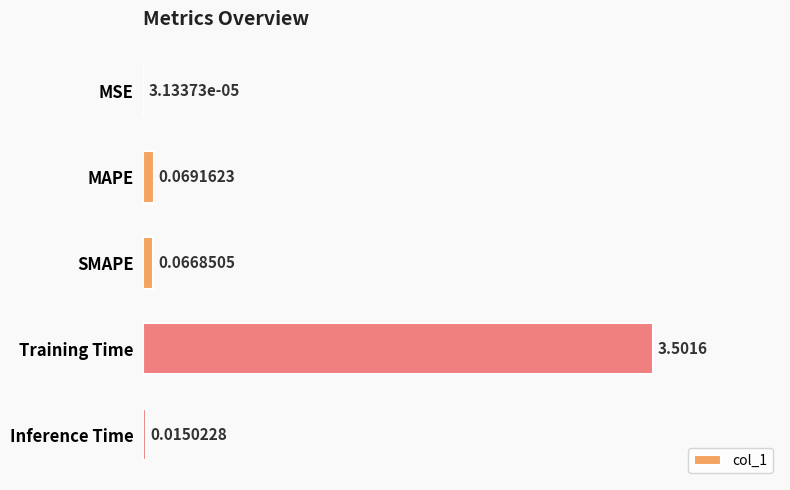

What is the change in value from Training Time to Inference Time?

-3.5